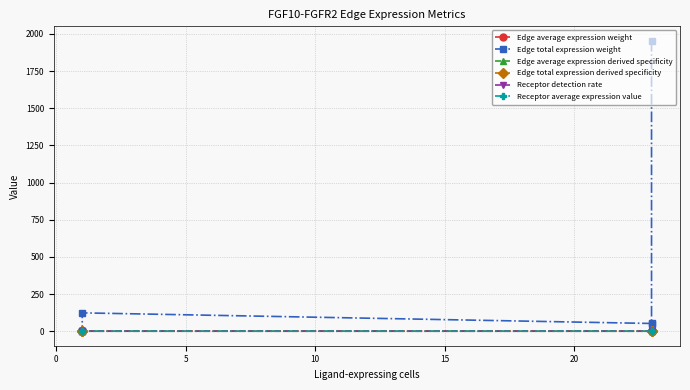

What is the label of the 4th point from the right?

5